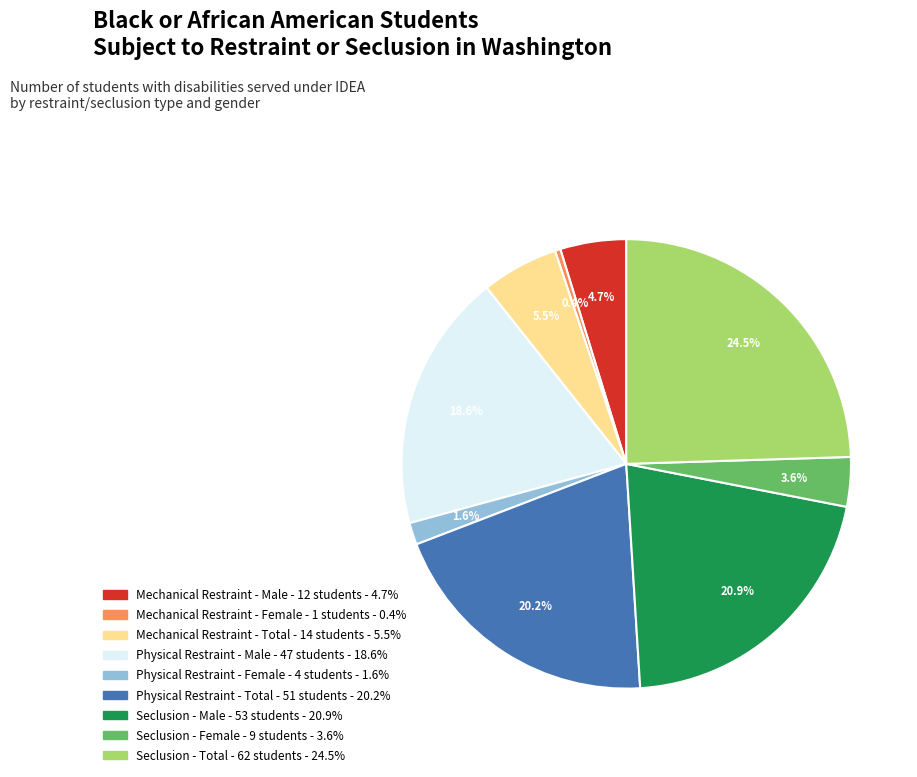

What is the largest slice in the pie chart?

Seclusion - Total